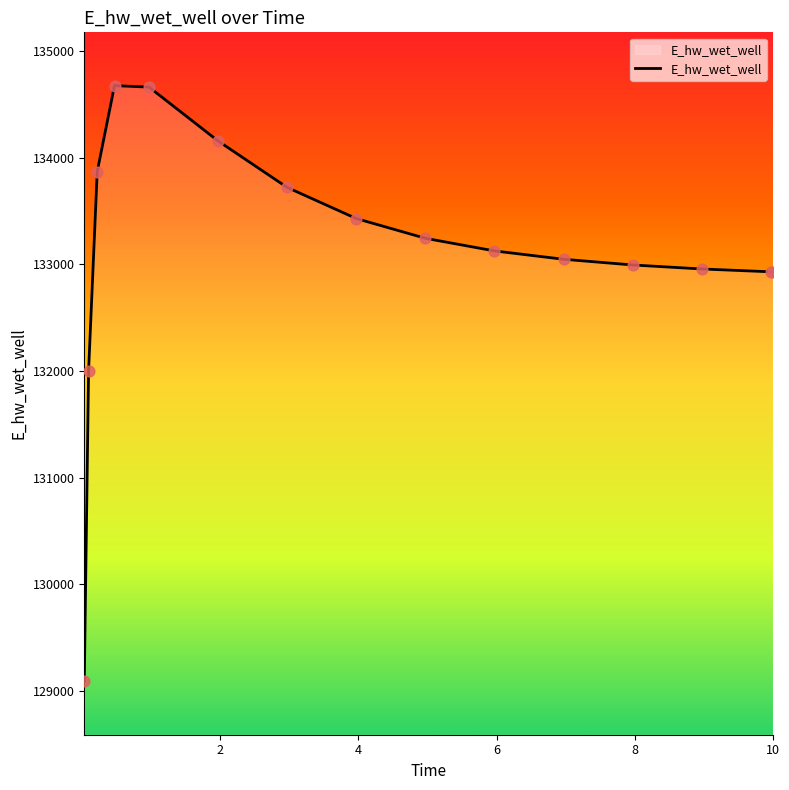

What is the minimum value shown in the chart?

129088.0